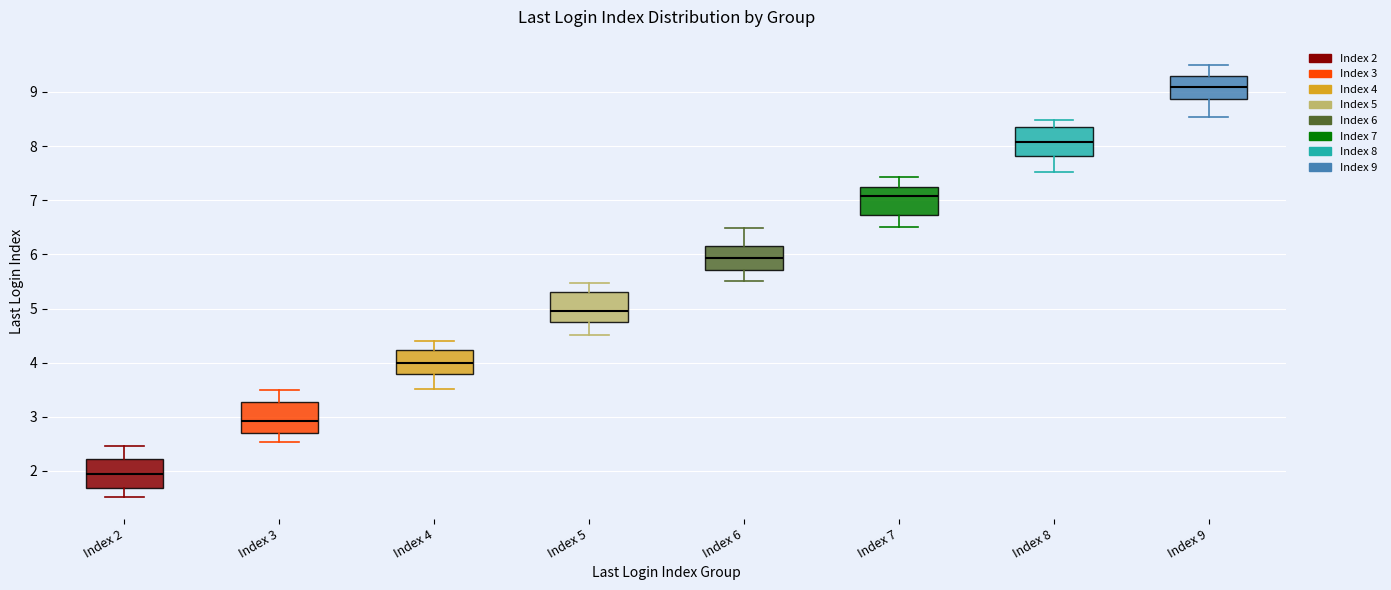

Which box's median line is the highest?

Index 9